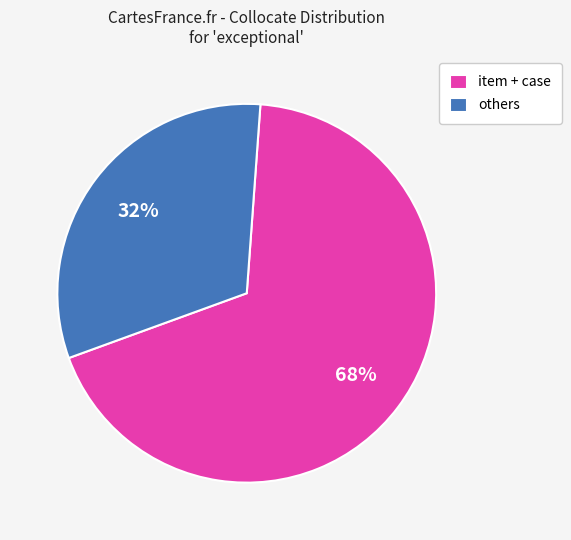

What percentage is the item + case slice, to the nearest percent?

68%